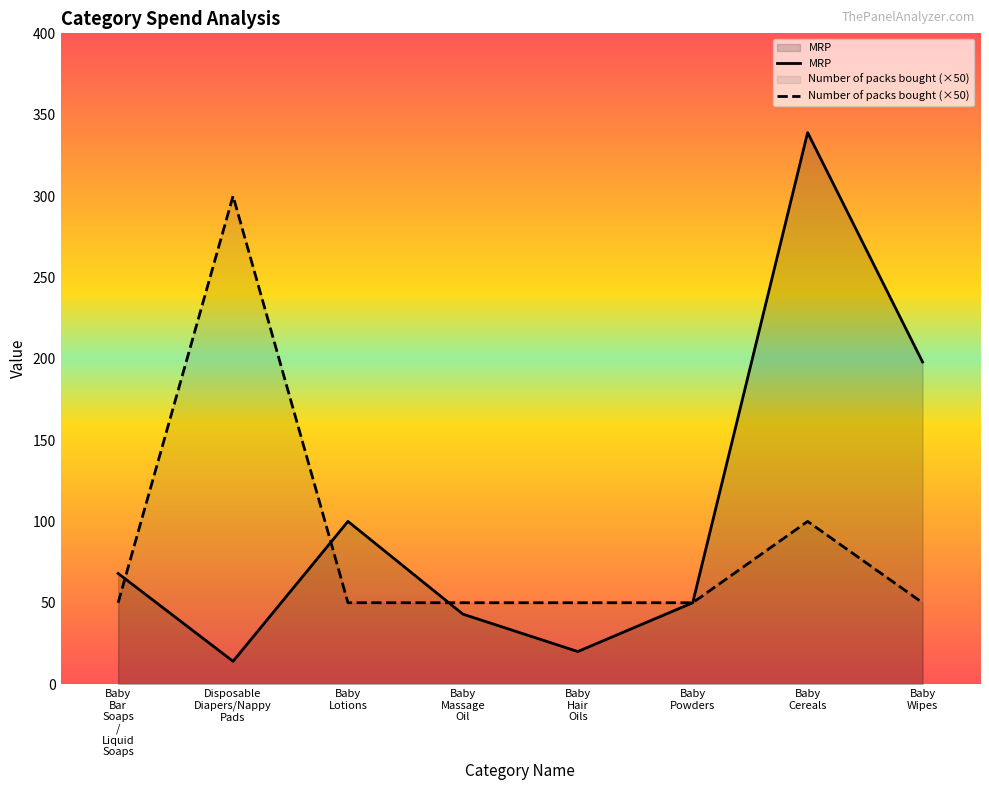

Rank the series by their maximum value, from lowest to highest.

Number of packs bought (×50), MRP